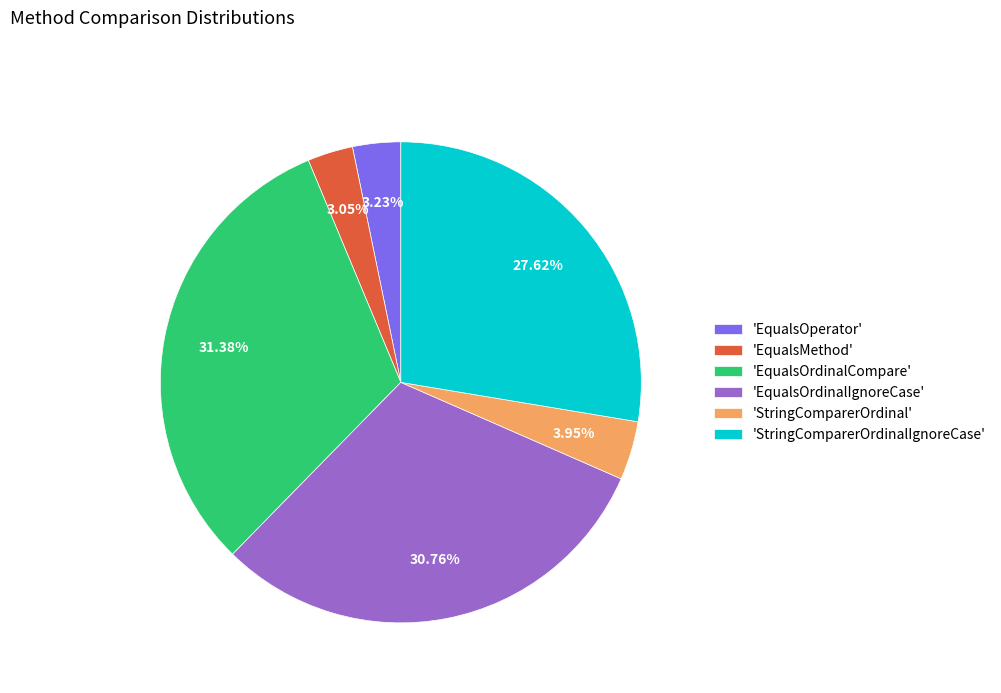

Which slice is the largest?

'EqualsOrdinalCompare'